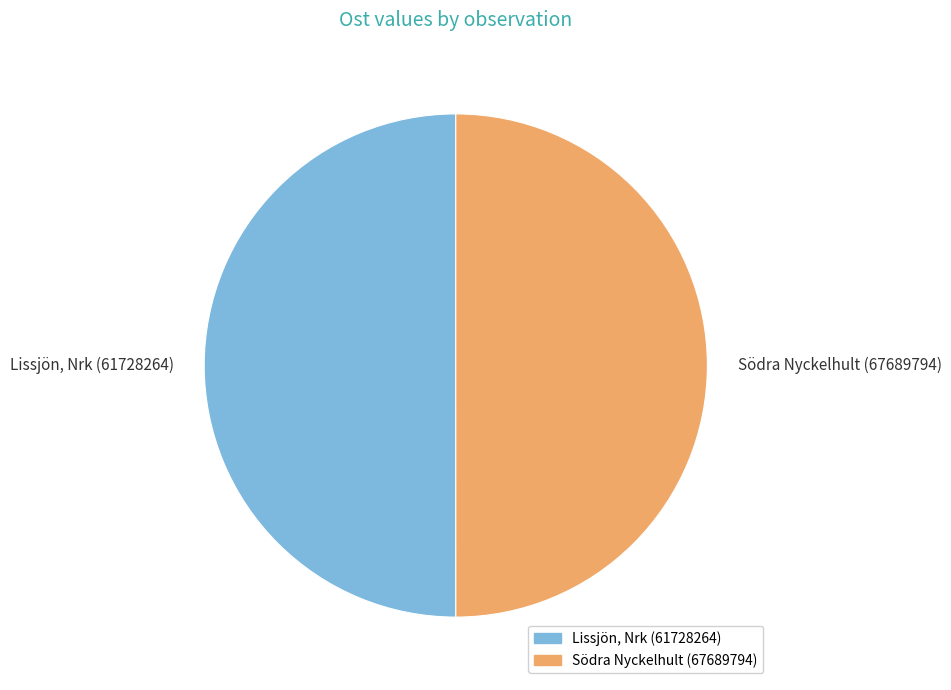

Is it true that Lissjön, Nrk (61728264) is 50% of the pie?

True